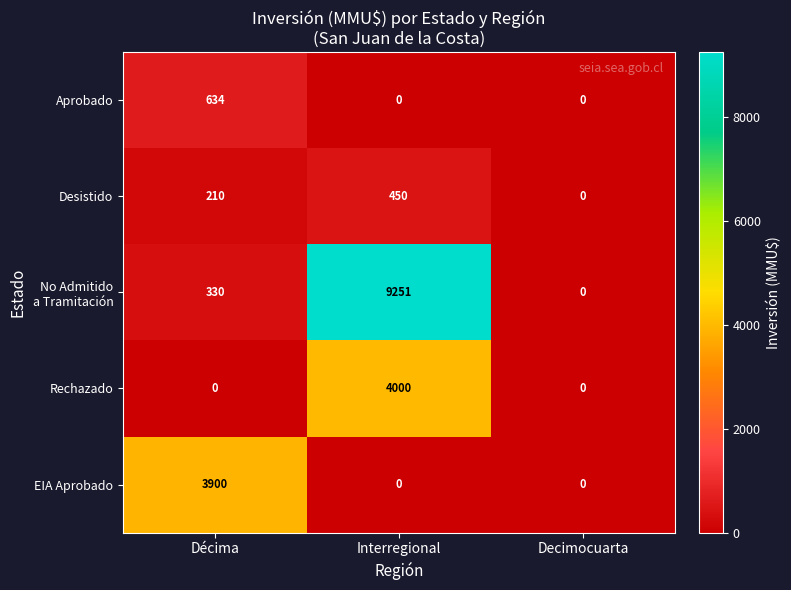

At which category is the sum across all series the highest?

Interregional